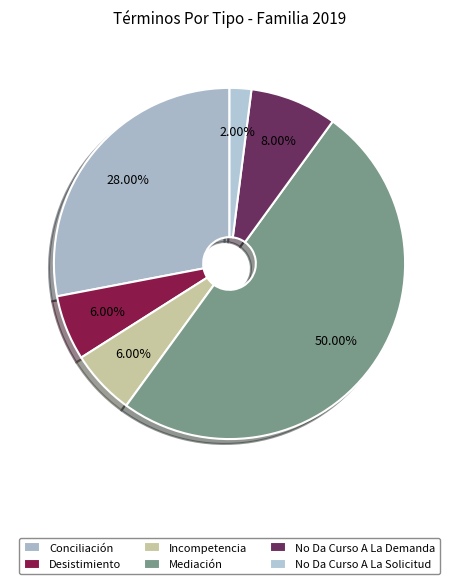

Does No Da Curso A La Solicitud represent more than half of the total?

No